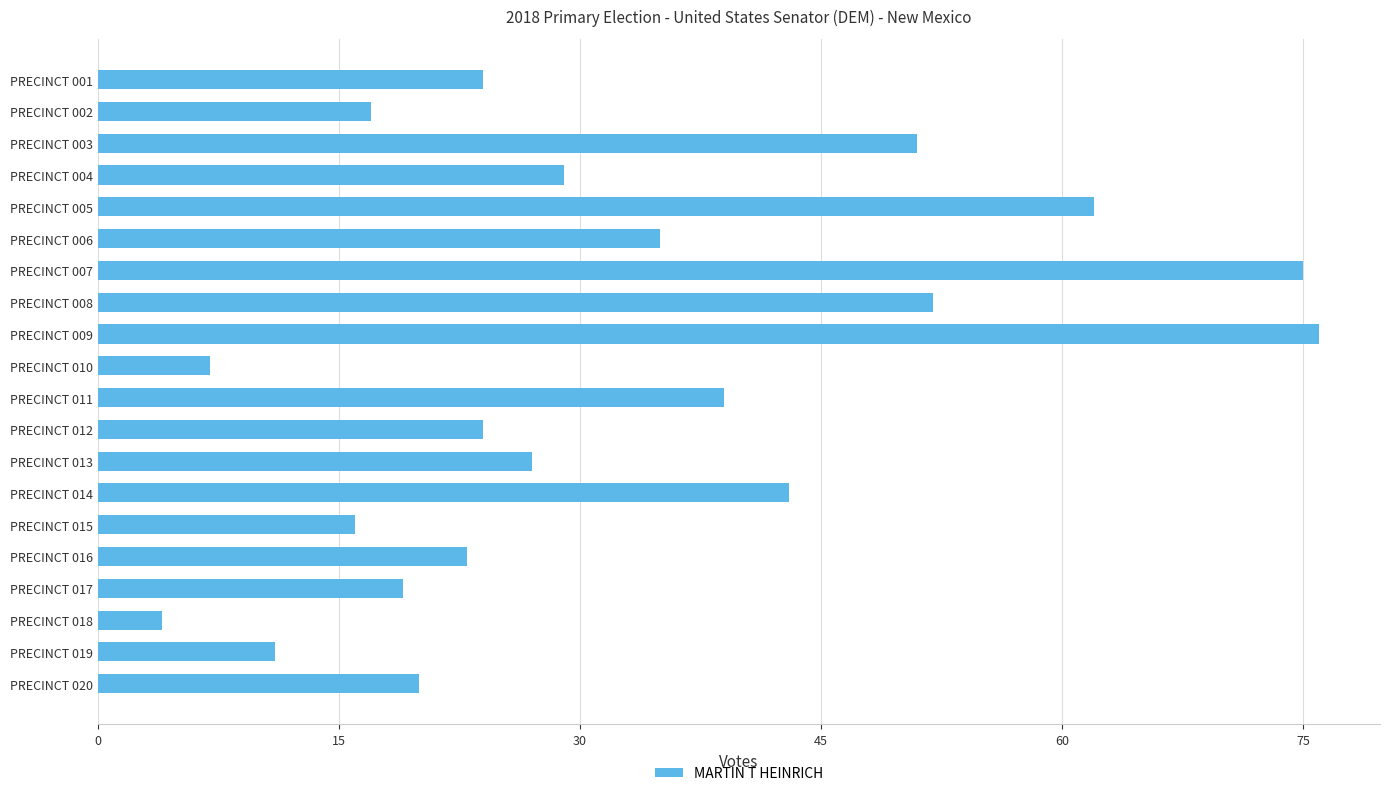

What is the change in value from PRECINCT 003 to PRECINCT 019?

-40